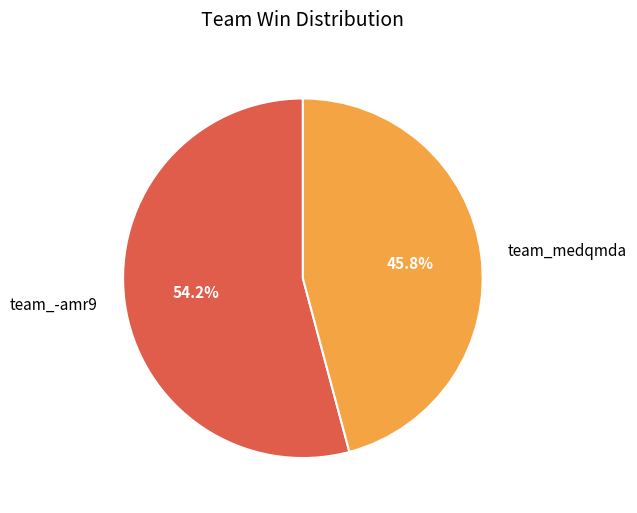

How many segments does this pie chart have?

2